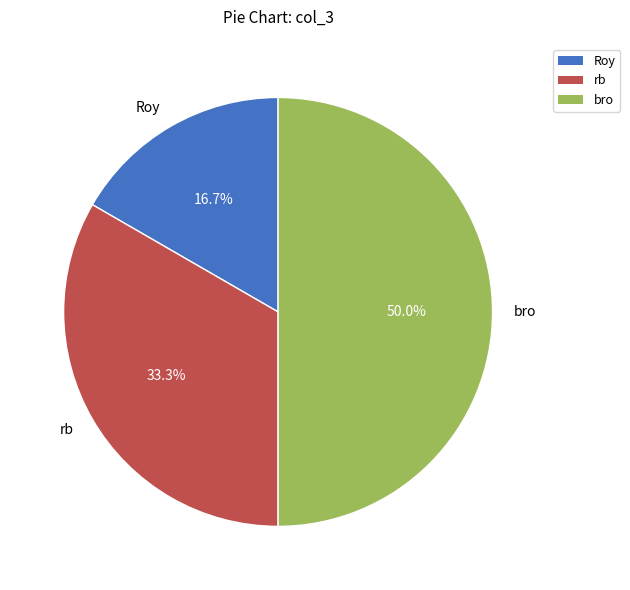

True or false: Roy accounts for 7% of the total.

False